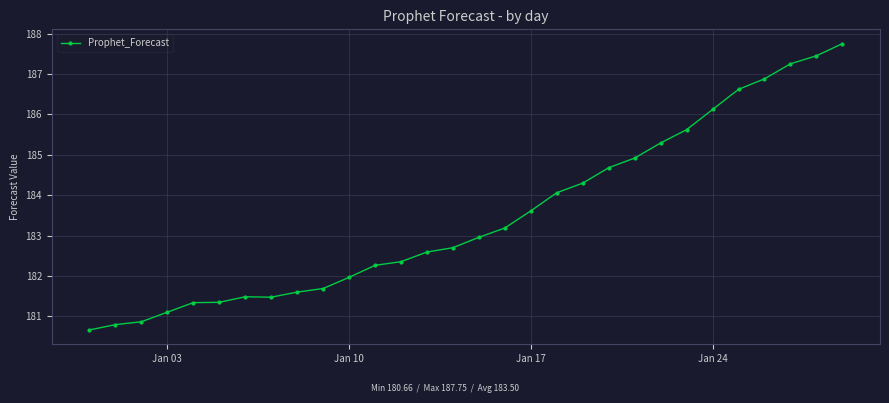

How many data points does each series have?

30